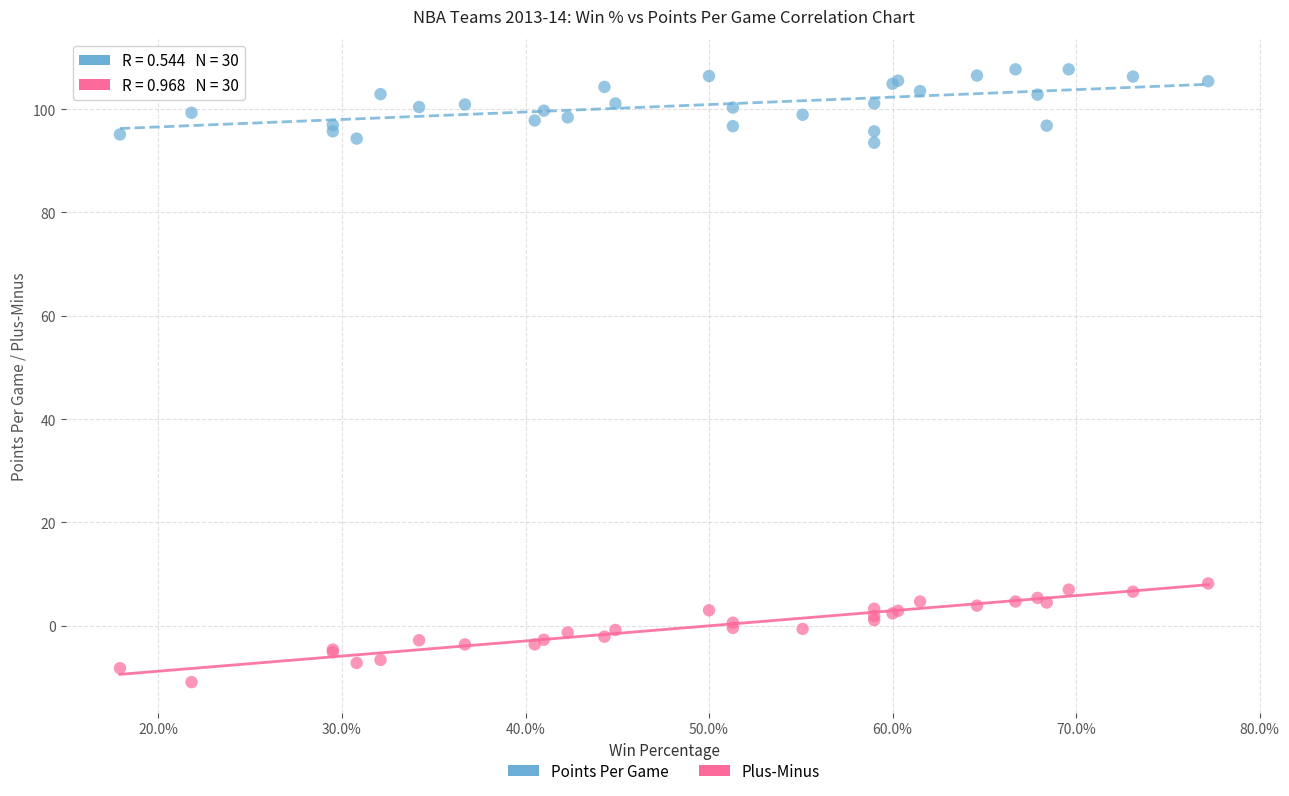

Which series contains the lowest Y value?

Plus-Minus